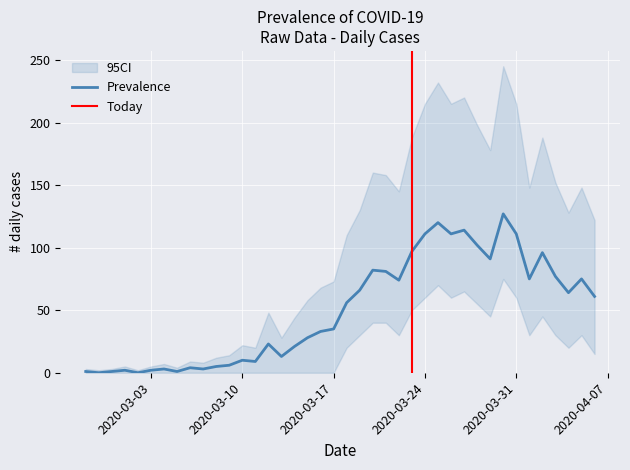

Reading right to left, extract all data points from this chart.

Prevalence: 61	75	64	77	96	75	111	127	91	102	114	111	120	111	97	74	81	82	66	56	35	33	28	21	13	23	9	10	6	5	3	4	1	3	2	0	2	1	0	1
95CI_lower: 15	30	20	30	45	30	60	75	45	55	65	60	70	60	50	30	40	40	30	20	0	0	0	0	0	0	0	0	0	0	0	0	0	0	0	0	0	0	0	0
95CI_upper: 122	148	128	152	188	148	215	245	178	198	220	215	232	215	188	145	158	160	130	110	73	68	58	44	28	48	20	22	14	12	8	9	4	7	5	2	5	3	2	3